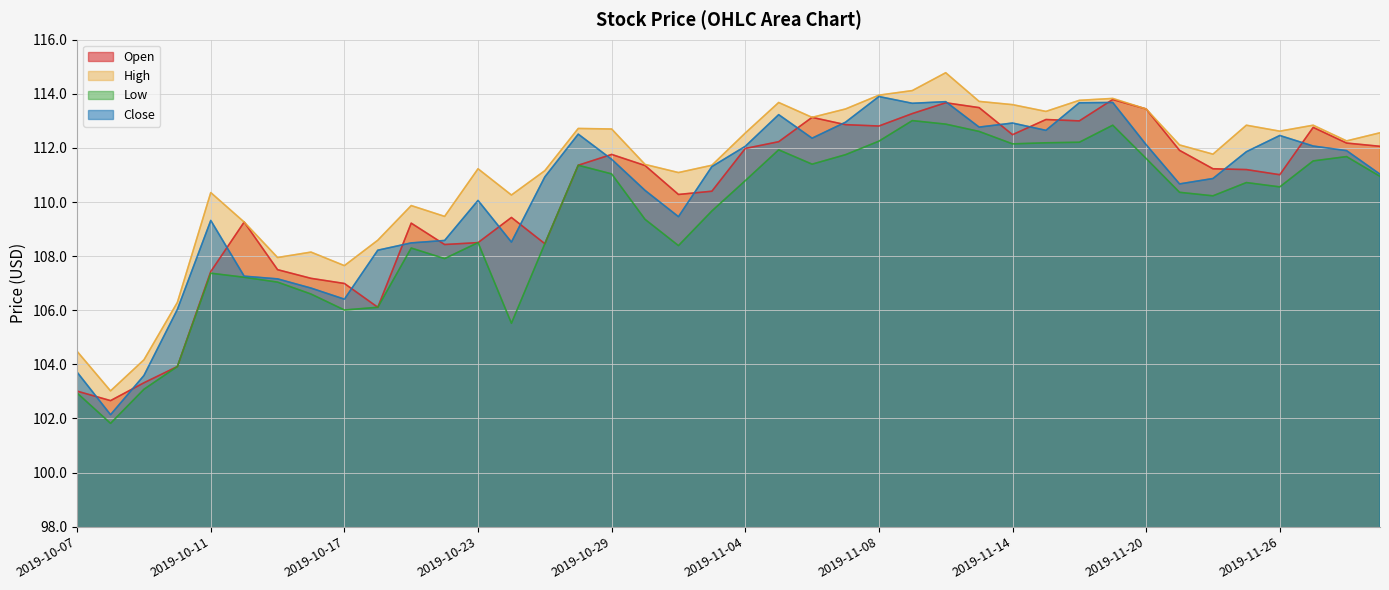

True or false: Close has a value of 182.0 at 2019-10-31.

False